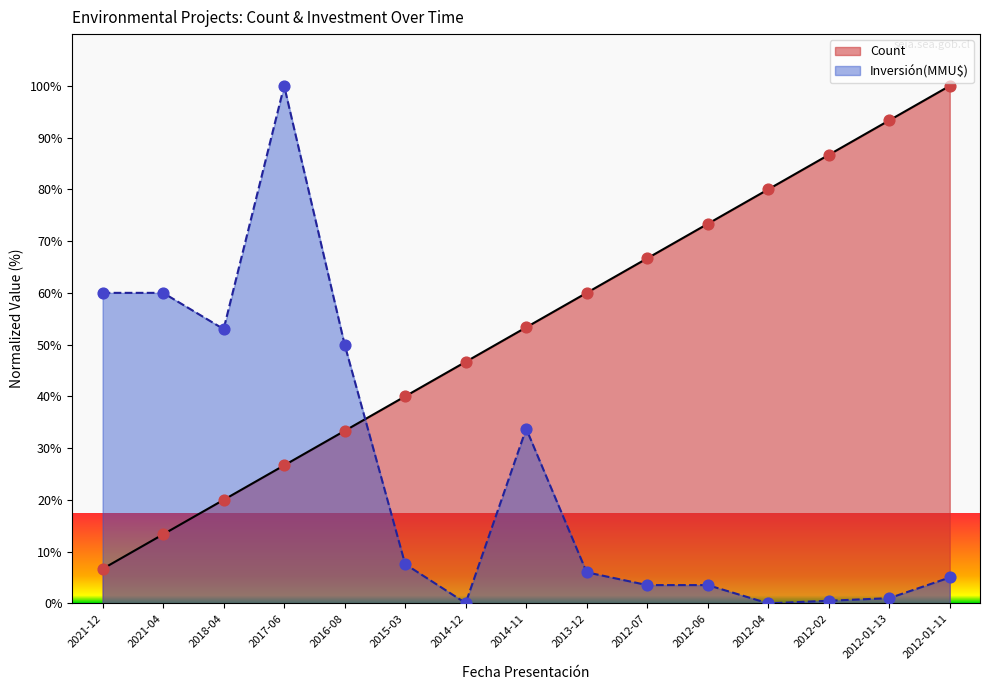

Which series reaches the maximum Y coordinate?

Count